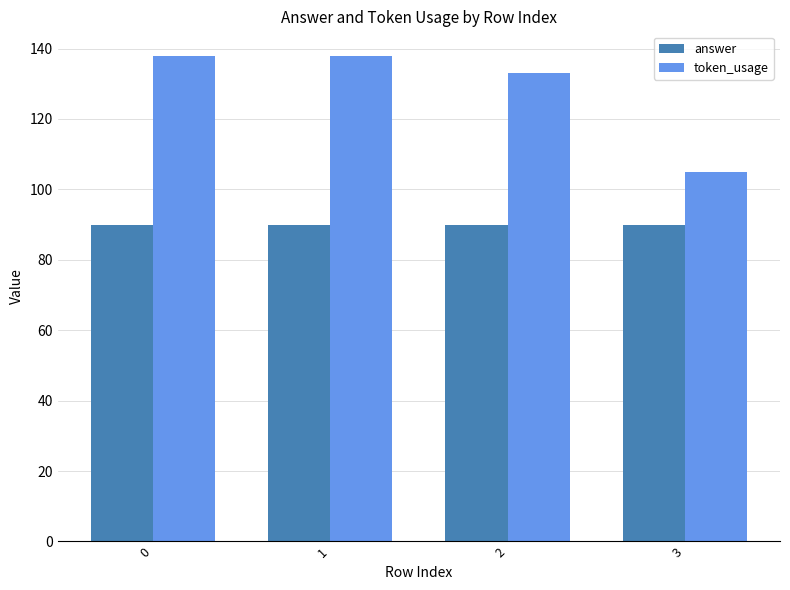

What is the difference between the highest and lowest values at 1?

48